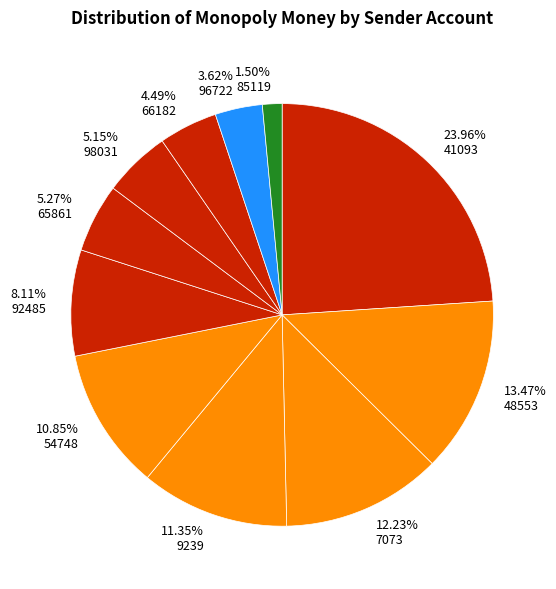

Does any single category account for the majority?

No